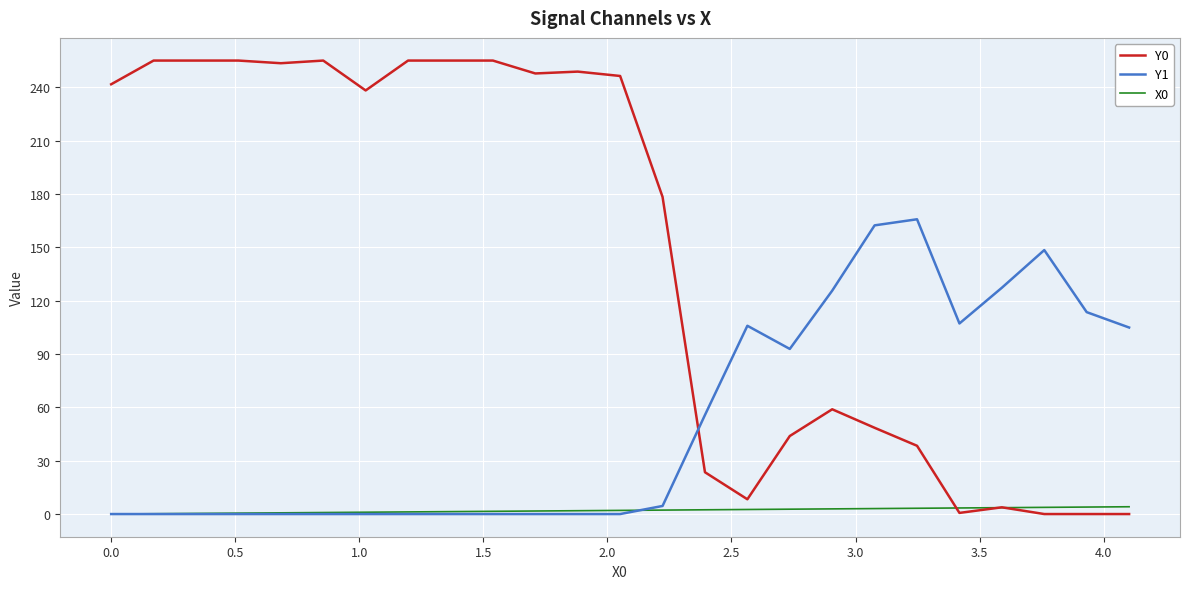

Which series has the largest range (max minus min)?

Y0